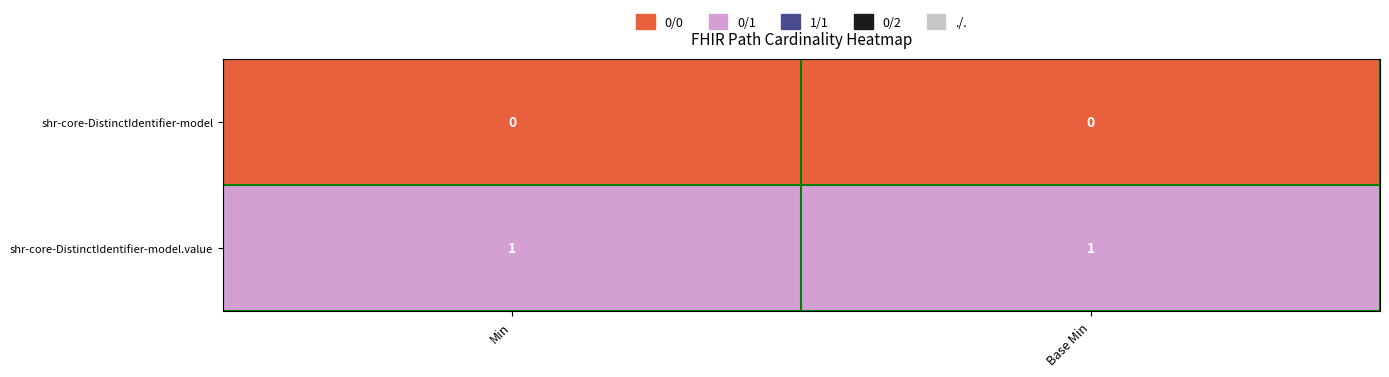

Is the value of shr-core-DistinctIdentifier-model.value at Base Min greater than the value of shr-core-DistinctIdentifier-model at Base Min?

Yes